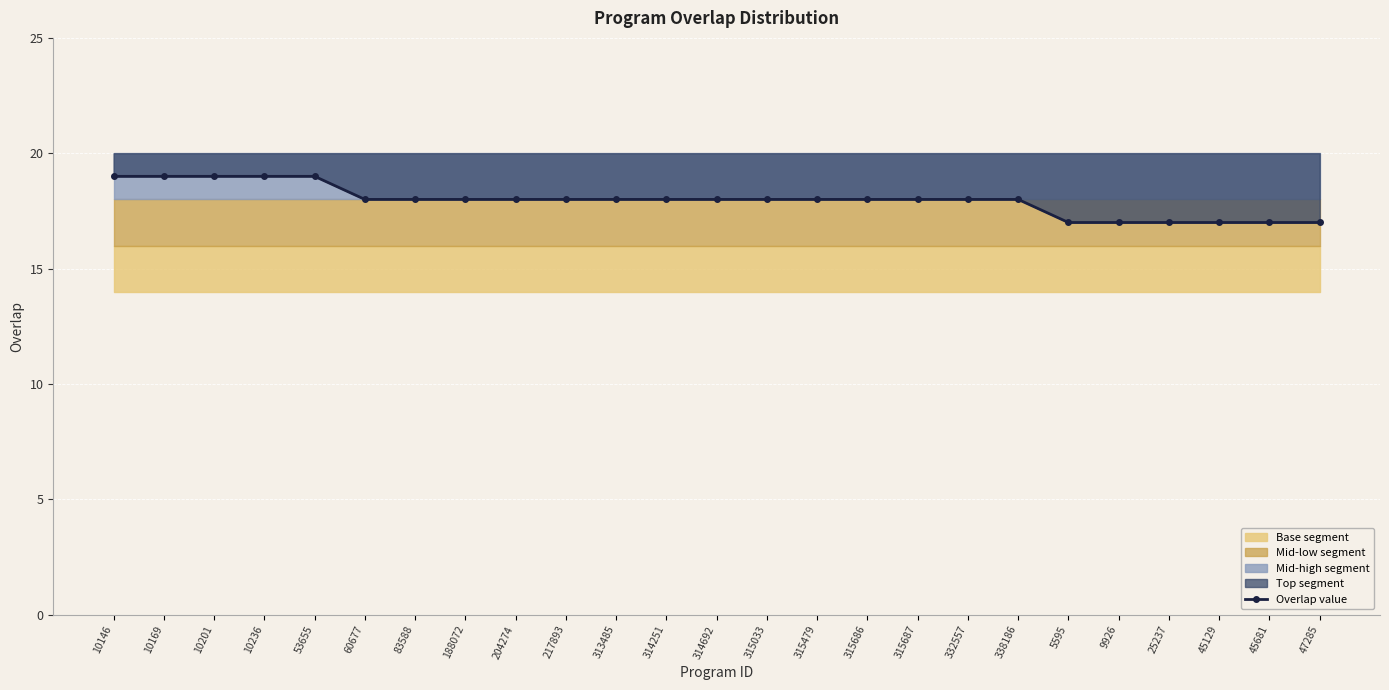

How many values are below 18?

6